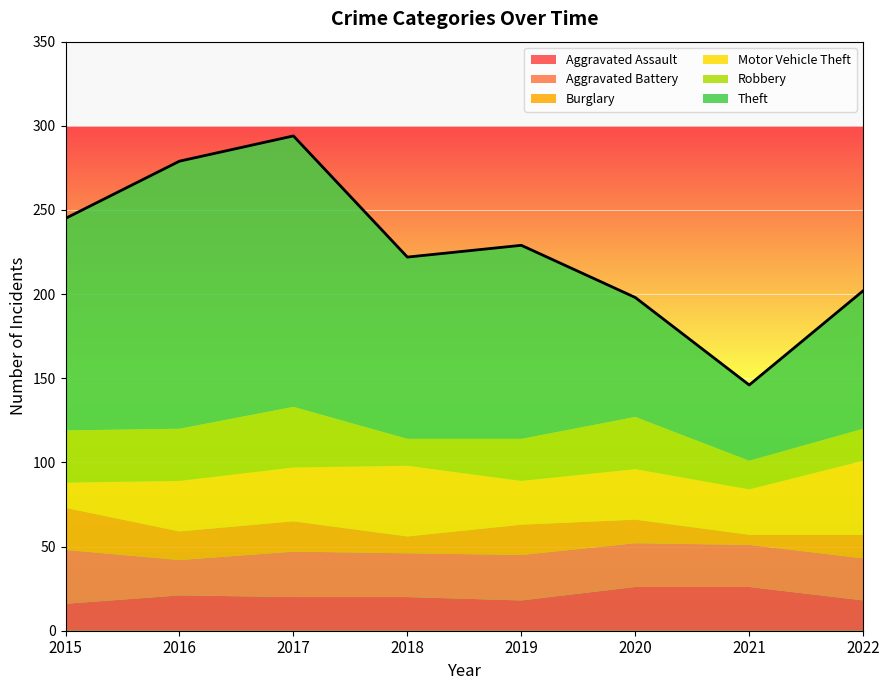

Rank the series at 2020 from highest to lowest value.

Theft, Robbery, Motor Vehicle Theft, Aggravated Assault, Aggravated Battery, Burglary